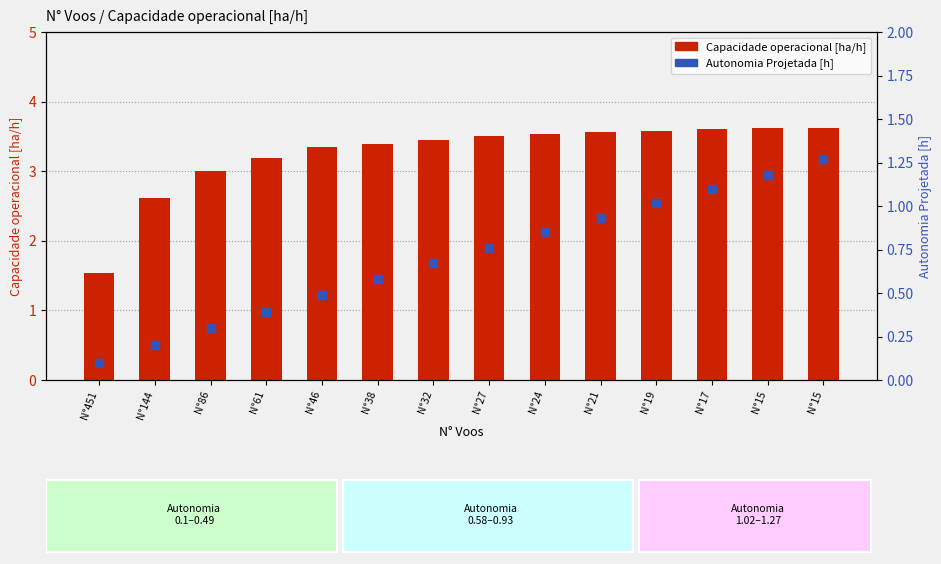

What is the total value across all series at N°144?

2.8